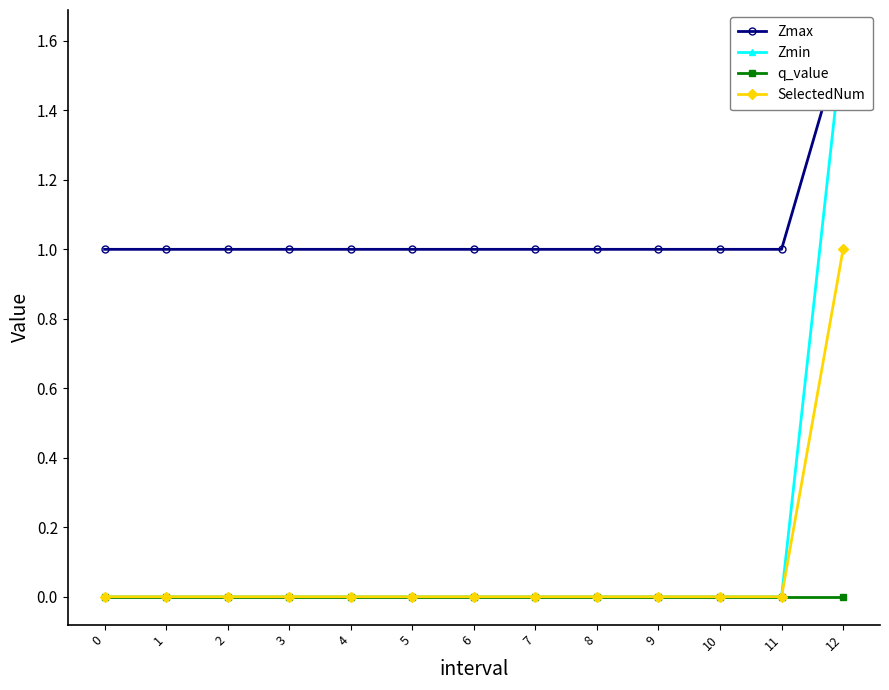

What is the difference between the maximum and minimum values in the Zmin series?

1.6